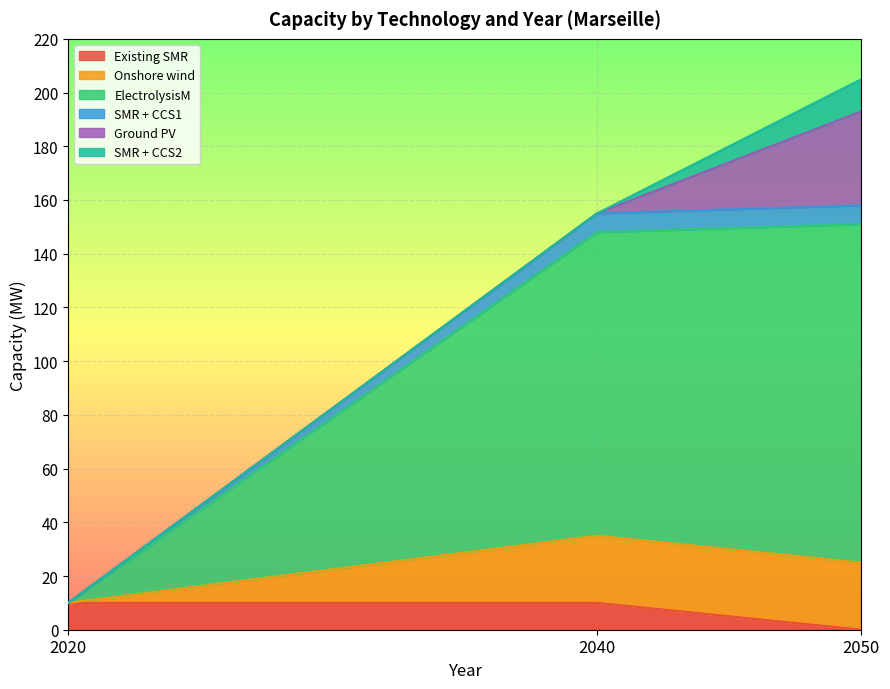

At 2020, list the series in order from smallest to largest.

Onshore wind, ElectrolysisM, SMR + CCS1, Ground PV, SMR + CCS2, Existing SMR